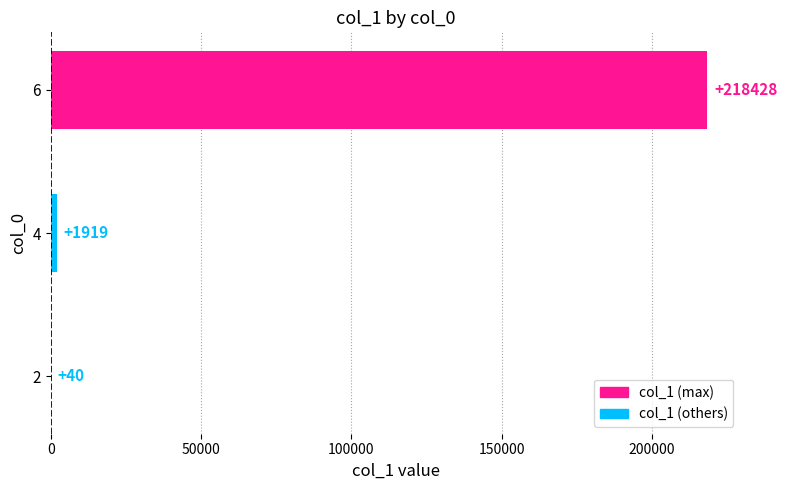

What is the sum of all values?

220387